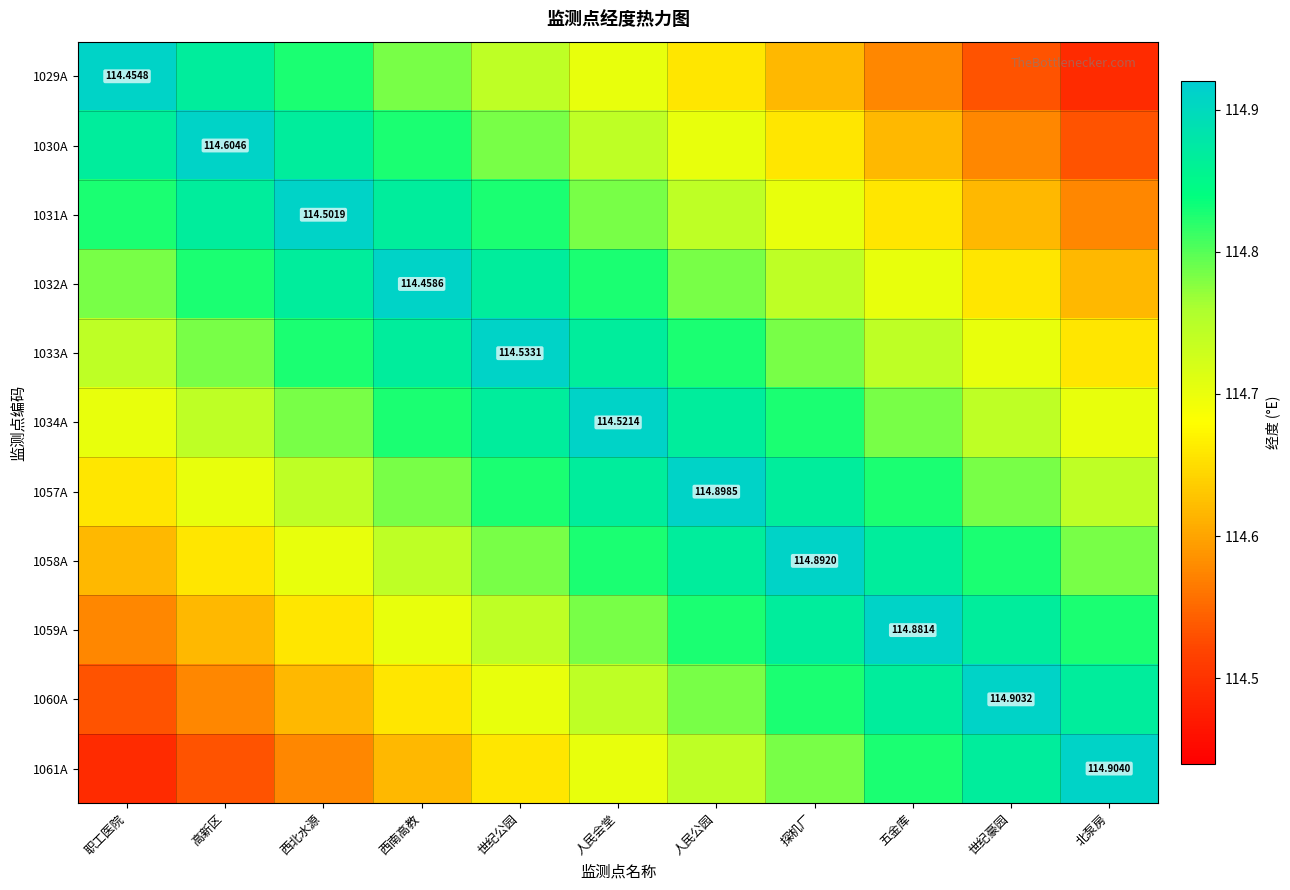

Rank the categories by 1057A value from lowest to highest.

职工医院, 高新区, 西北水源, 北泵房, 西南高教, 世纪豪园, 世纪公园, 五金库, 人民会堂, 探机厂, 人民公园